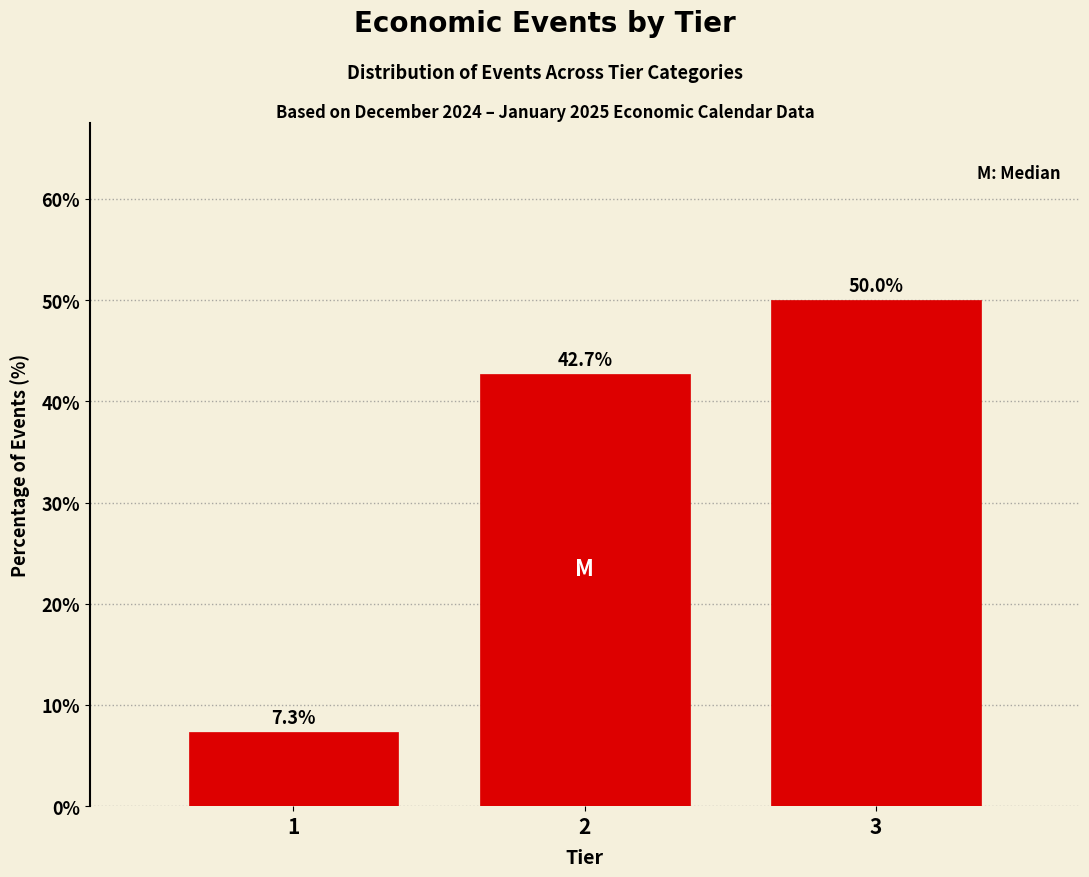

Reading left to right, extract all data points from this chart.

7.3	42.7	50.0